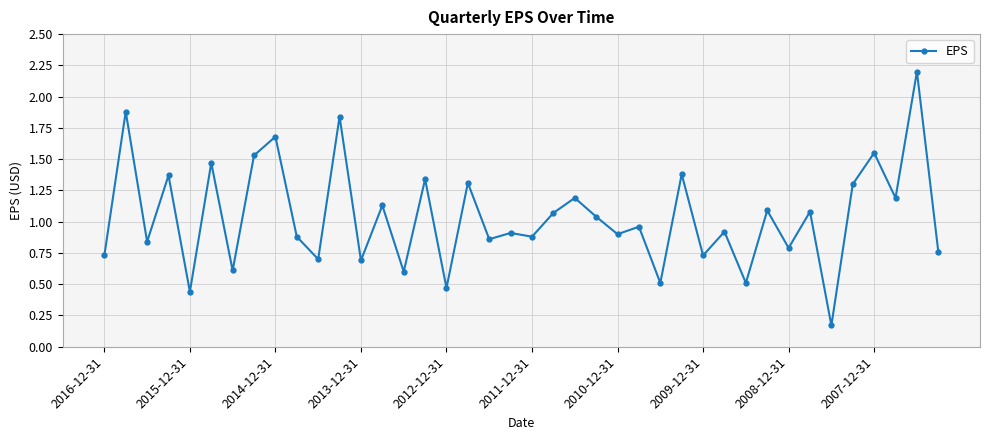

True or false: there are more than 2 points higher than both neighbors.

True